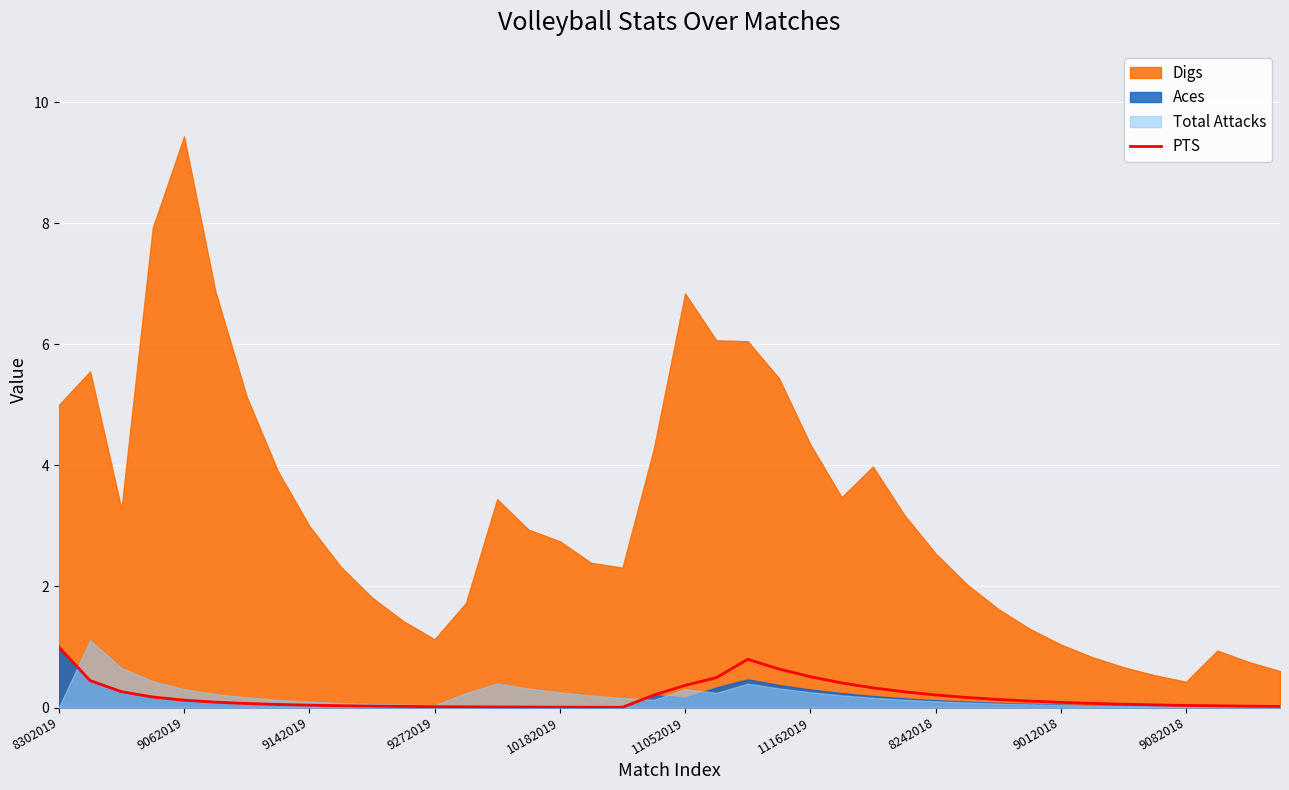

What is the maximum value for PTS?

1.0